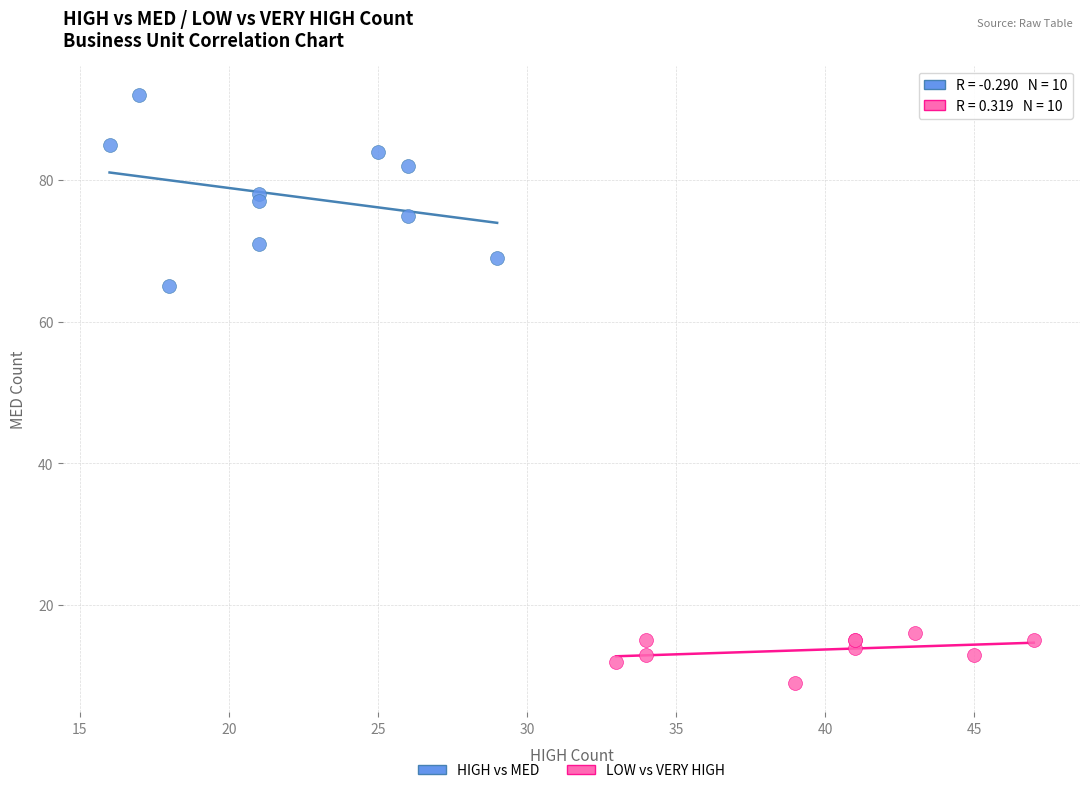

Which series has the widest spread of Y values?

HIGH vs MED